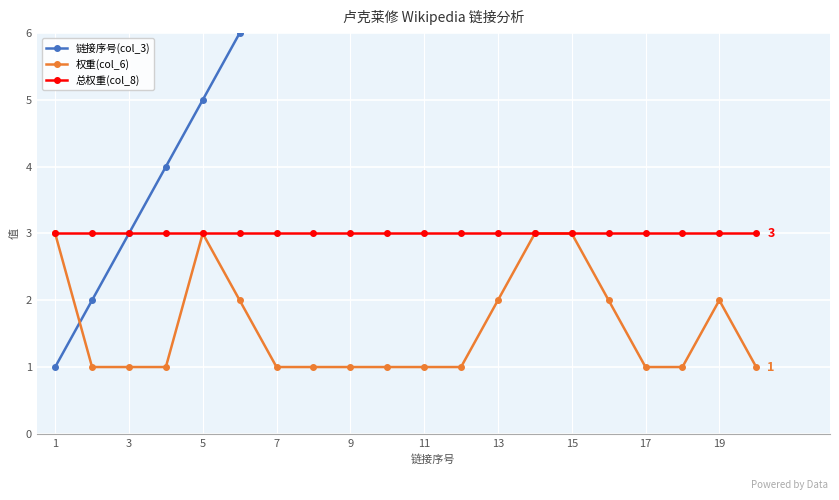

What is the minimum value for 总权重(col_8)?

3